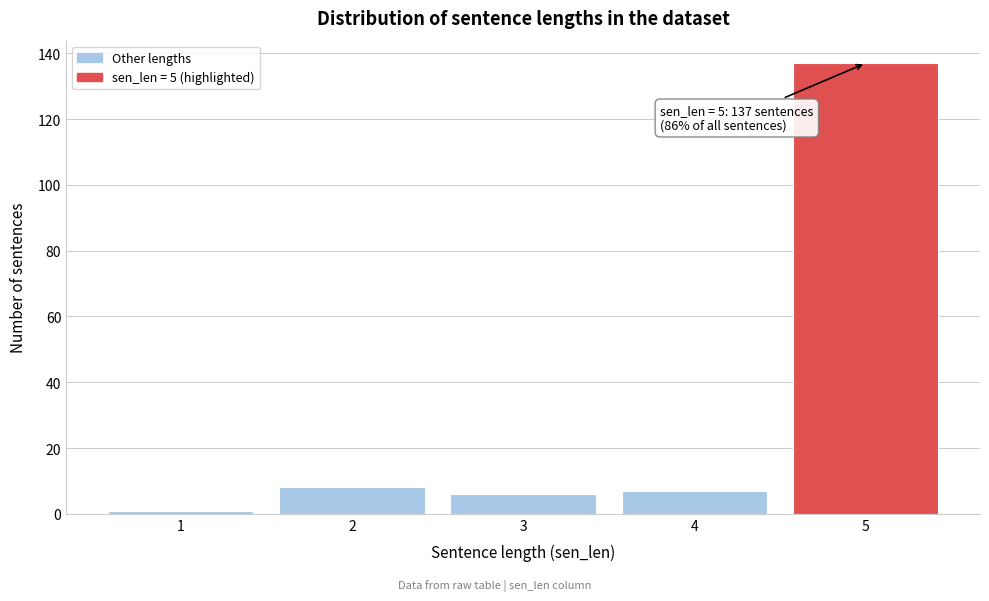

Reading left to right, transcribe all the data shown in this chart.

1	8	6	7	137